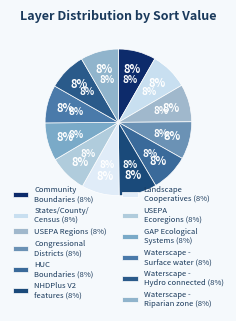

How many slices are in this pie chart?

12